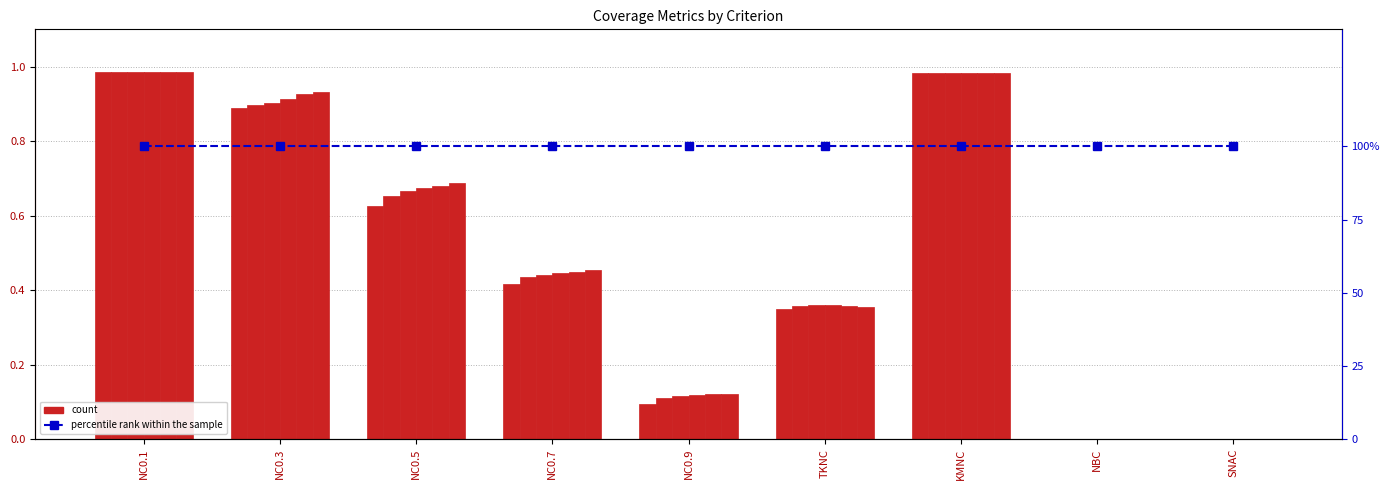

What position from the right is NC0.1?

9